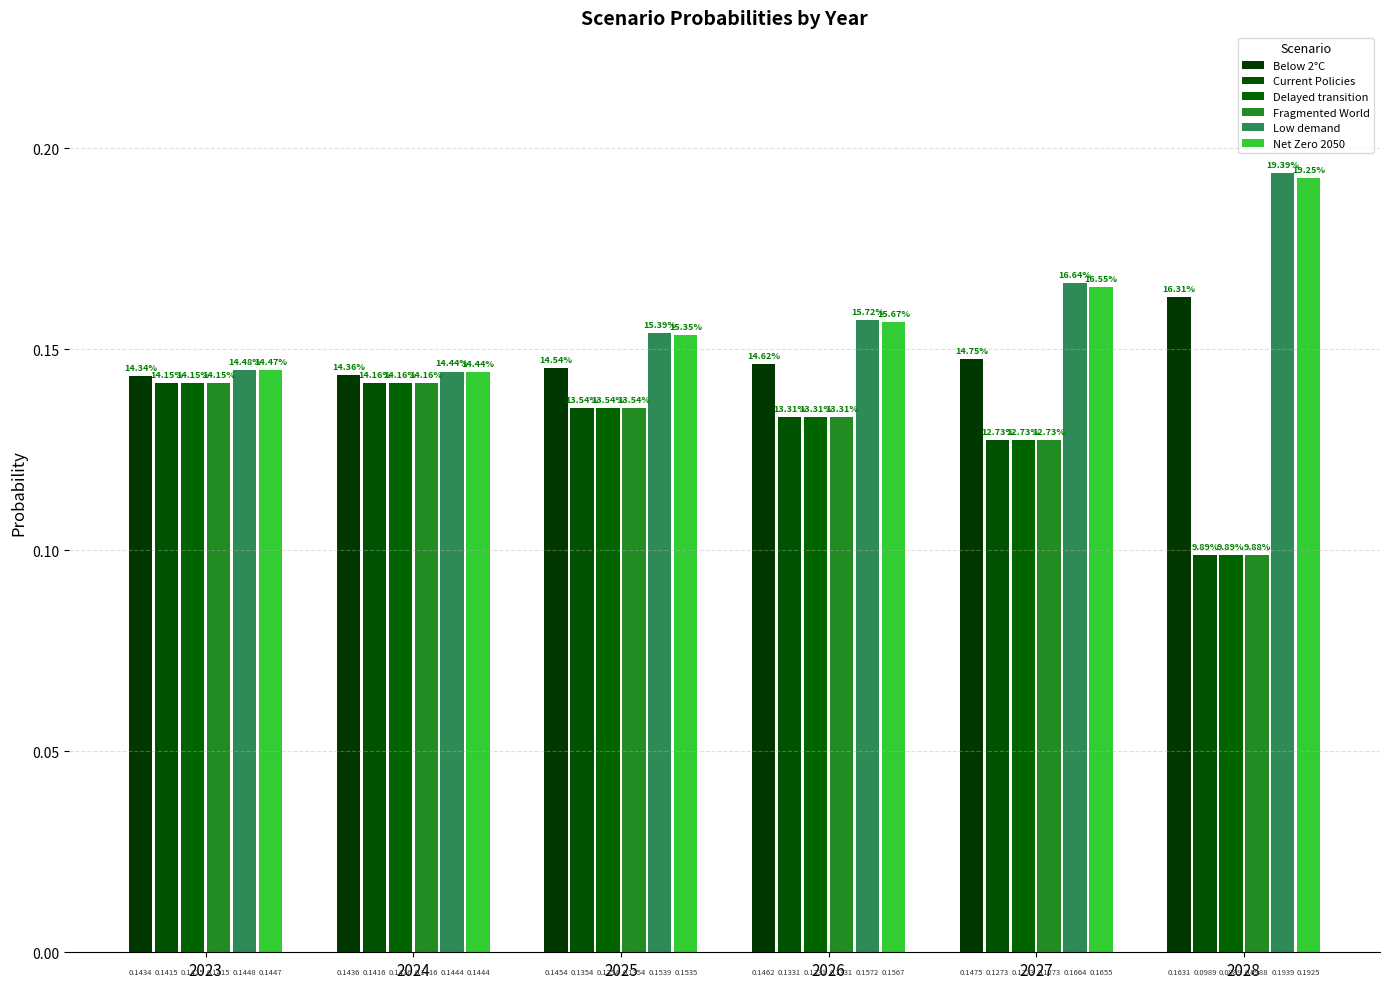

How many series are shown in this chart?

6